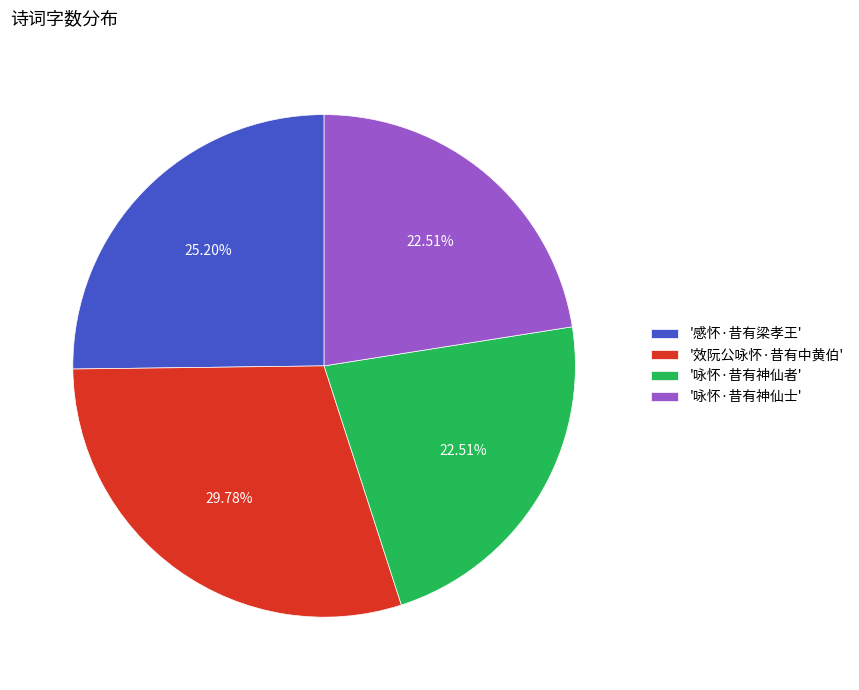

What is the largest slice in the pie chart?

'效阮公咏怀·昔有中黄伯'